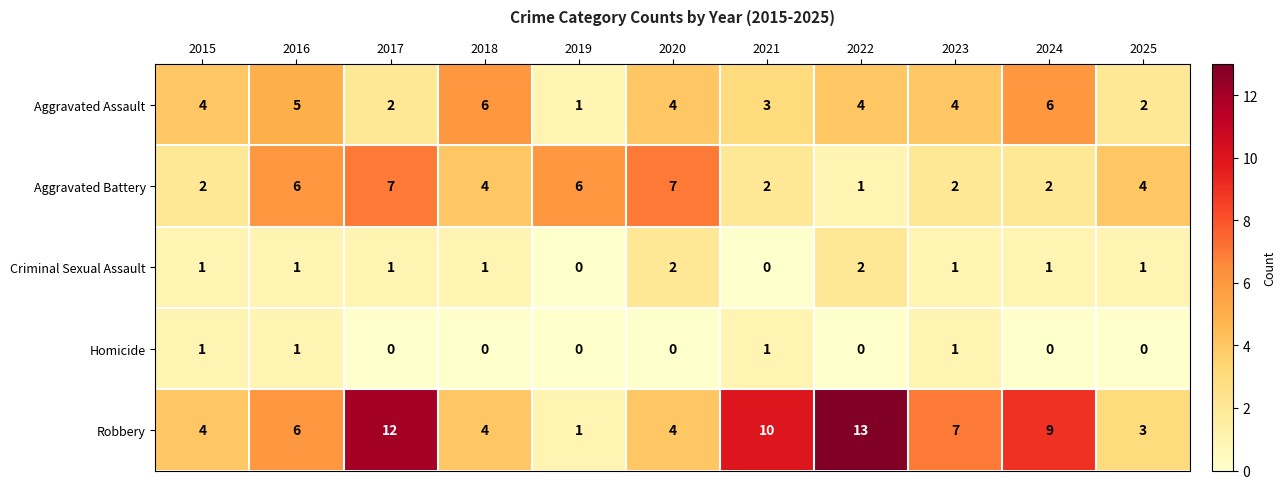

How many categories are shown in the chart?

11